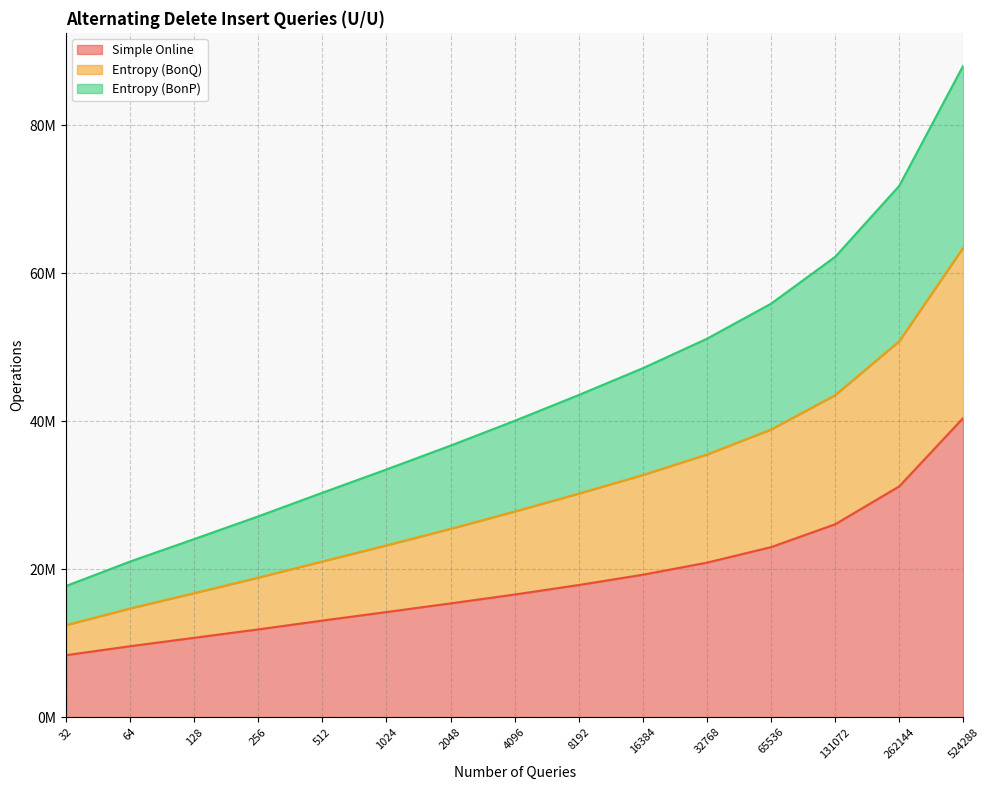

What are all the series names shown in the legend?

Simple Online, Entropy (BonQ), Entropy (BonP)